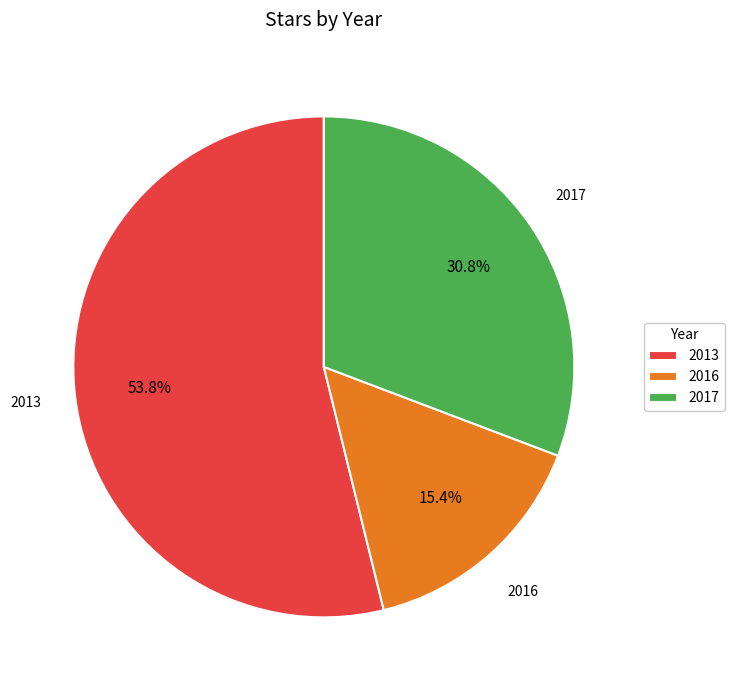

To the nearest percent, what is the difference between the largest and smallest slice percentages?

38%